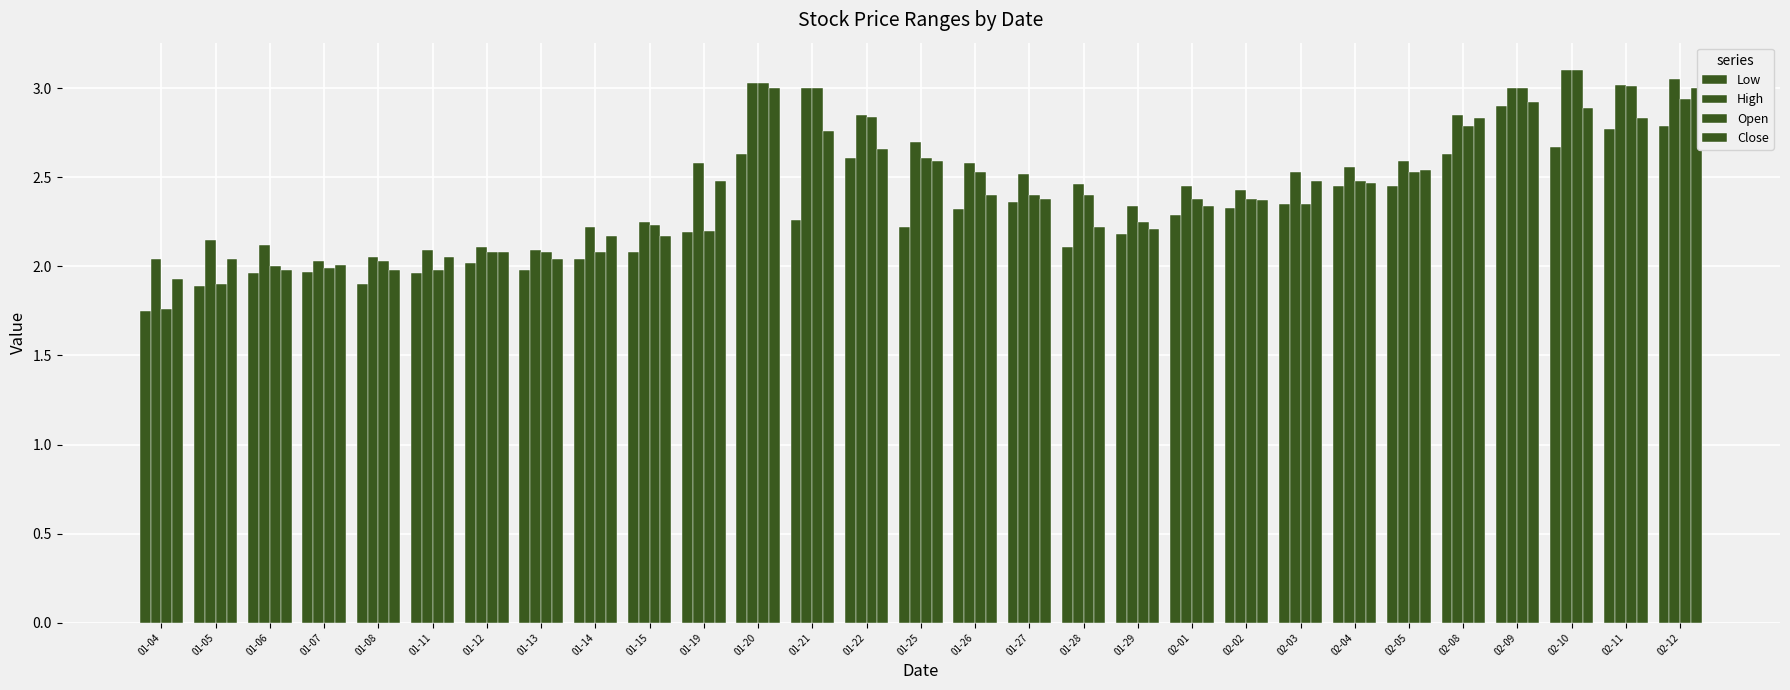

Reading right to left, extract all data points from this chart.

Low: 2.8	2.8	2.7	2.9	2.6	2.5	2.5	2.4	2.3	2.3	2.2	2.1	2.4	2.3	2.2	2.6	2.3	2.6	2.2	2.1	2.0	2.0	2.0	2.0	1.9	2.0	2.0	1.9	1.8
High: 3.0	3.0	3.1	3.0	2.9	2.6	2.6	2.5	2.4	2.5	2.3	2.5	2.5	2.6	2.7	2.9	3.0	3.0	2.6	2.2	2.2	2.1	2.1	2.1	2.0	2.0	2.1	2.1	2.0
Open: 2.9	3.0	3.1	3.0	2.8	2.5	2.5	2.4	2.4	2.4	2.2	2.4	2.4	2.5	2.6	2.8	3.0	3.0	2.2	2.2	2.1	2.1	2.1	2.0	2.0	2.0	2.0	1.9	1.8
Close: 3.0	2.8	2.9	2.9	2.8	2.5	2.5	2.5	2.4	2.3	2.2	2.2	2.4	2.4	2.6	2.7	2.8	3.0	2.5	2.2	2.2	2.0	2.1	2.0	2.0	2.0	2.0	2.0	1.9